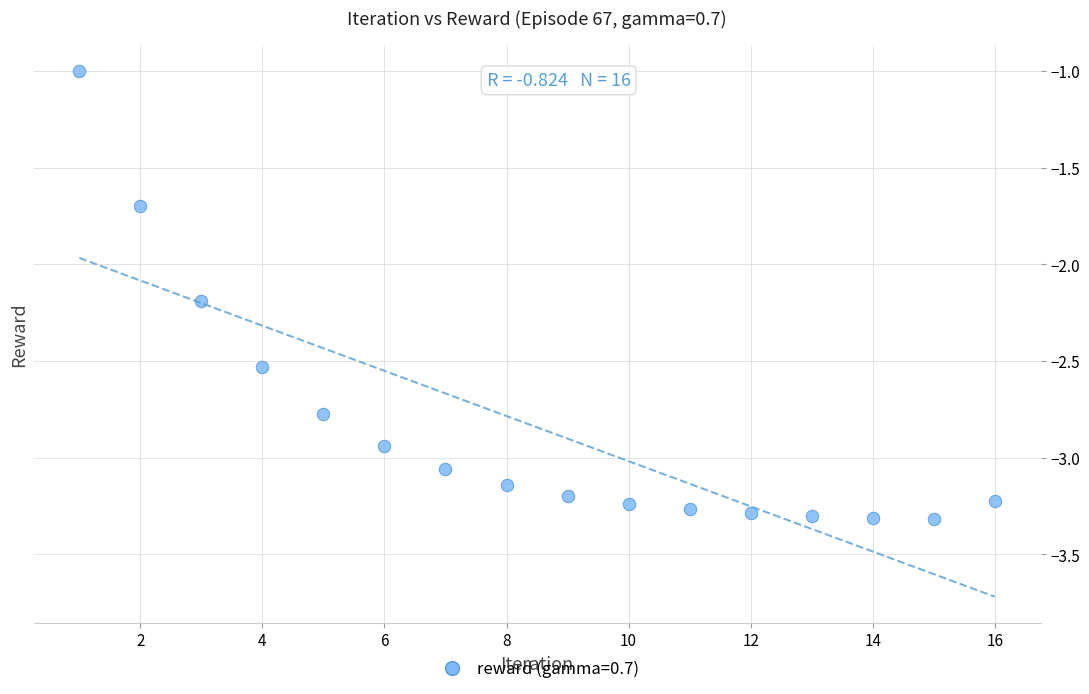

What is the range of X values (max minus min)?

15.0